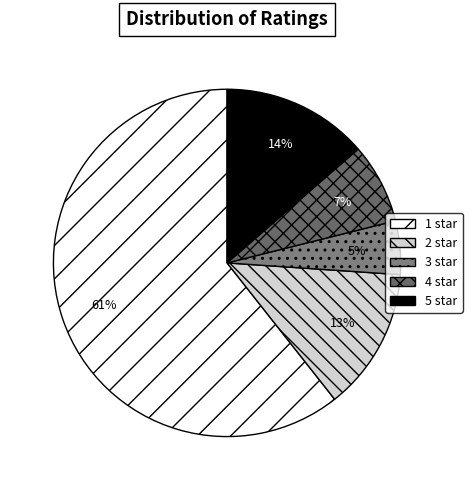

Between 2 star and 3 star, which is larger?

2 star